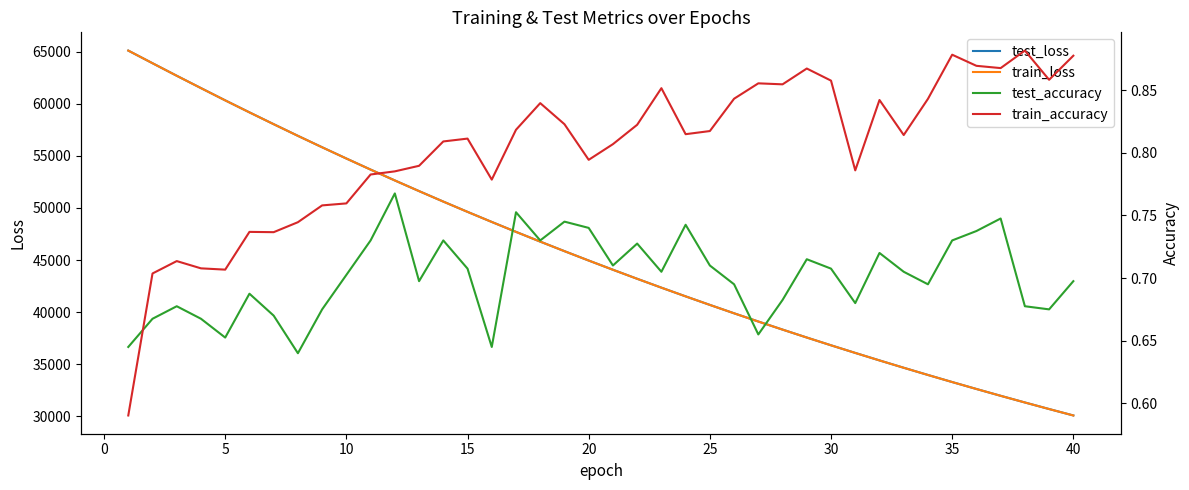

What are all the series names shown in the legend?

test_loss, train_loss, test_accuracy, train_accuracy